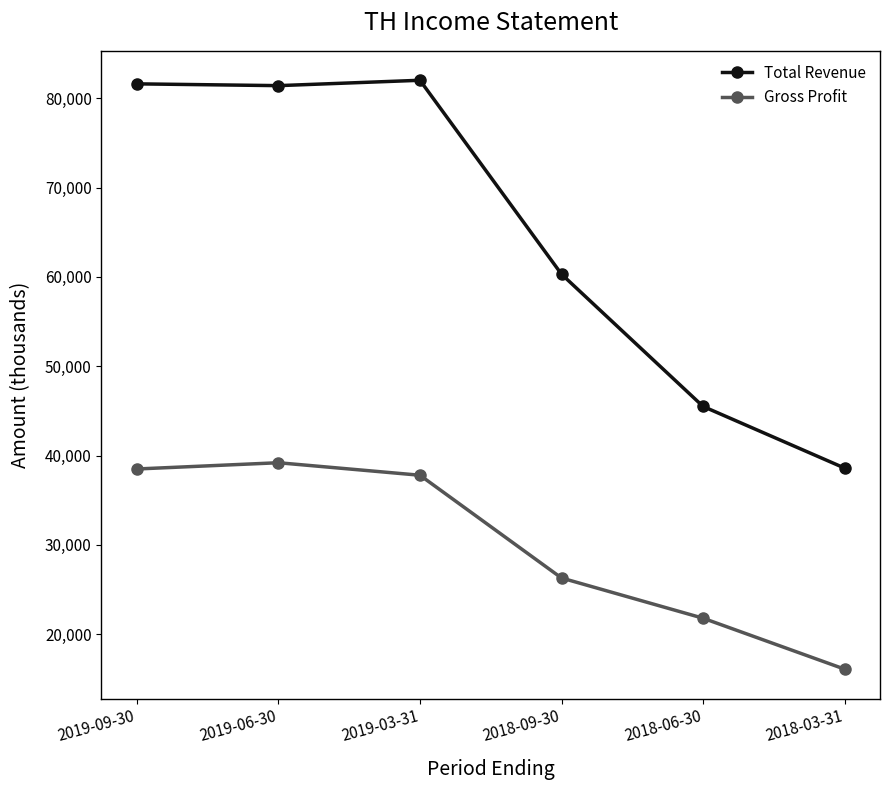

Does the chart have visible grid lines?

No